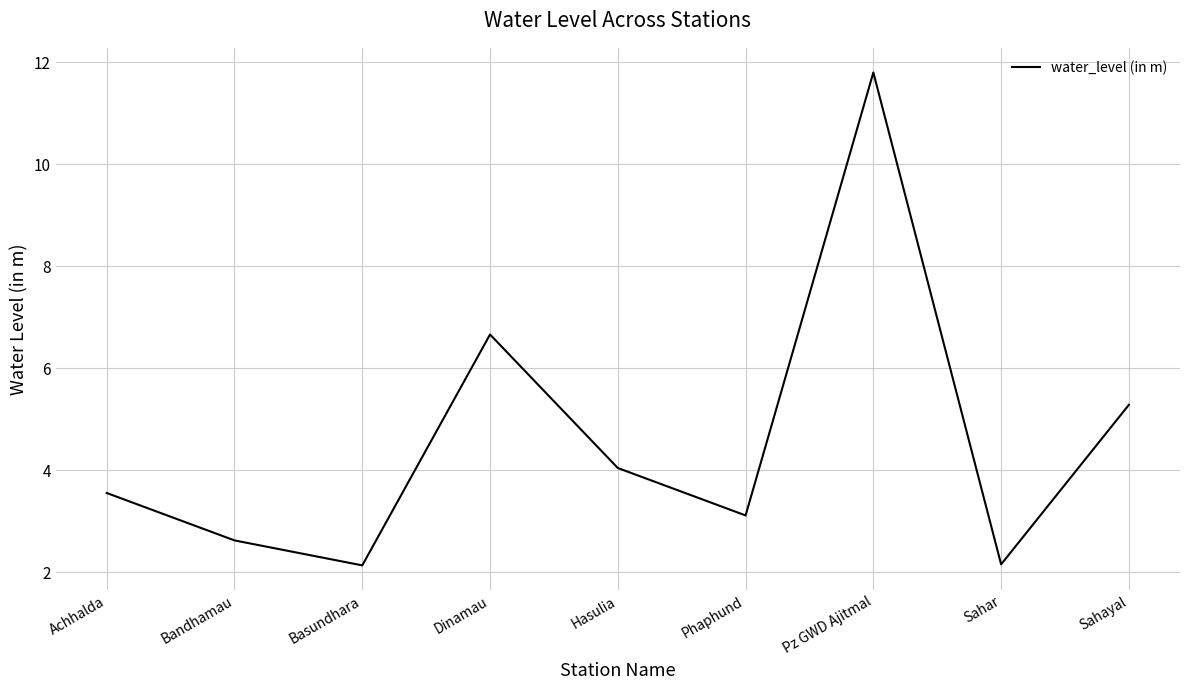

Is it true that the value at Bandhamau is 2.6?

True